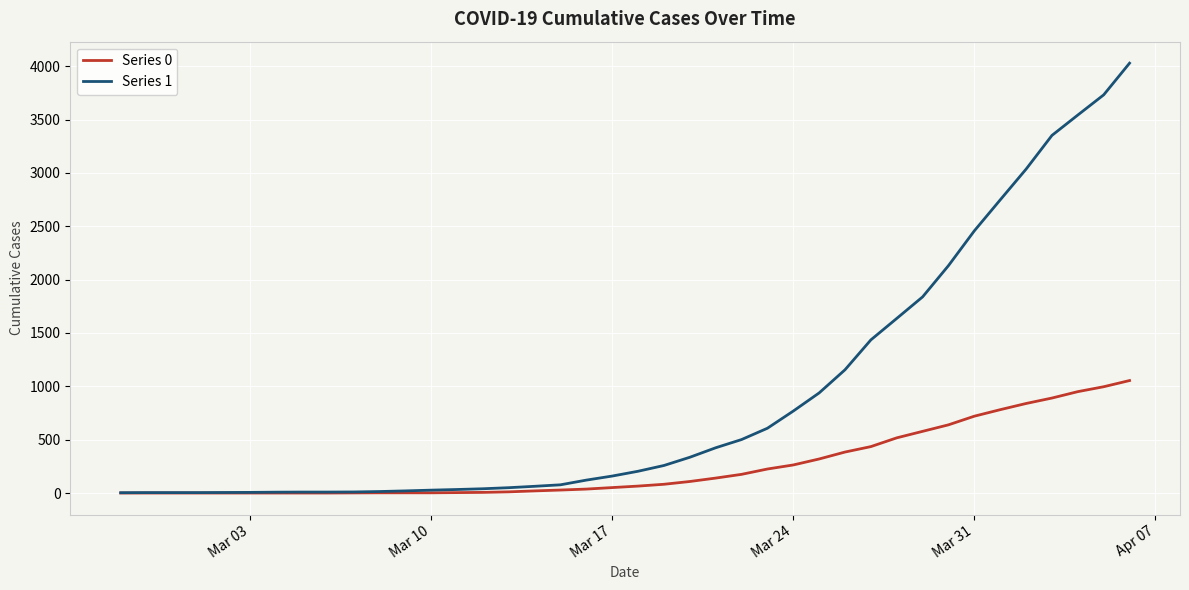

List the series in order of their peak value, highest first.

Series 1, Series 0